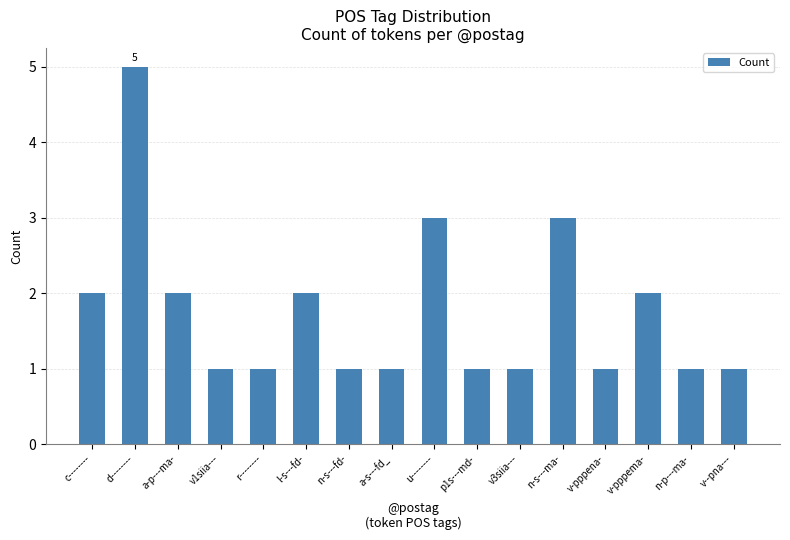

What is the label of the 4th bar from the right?

v-pppena-